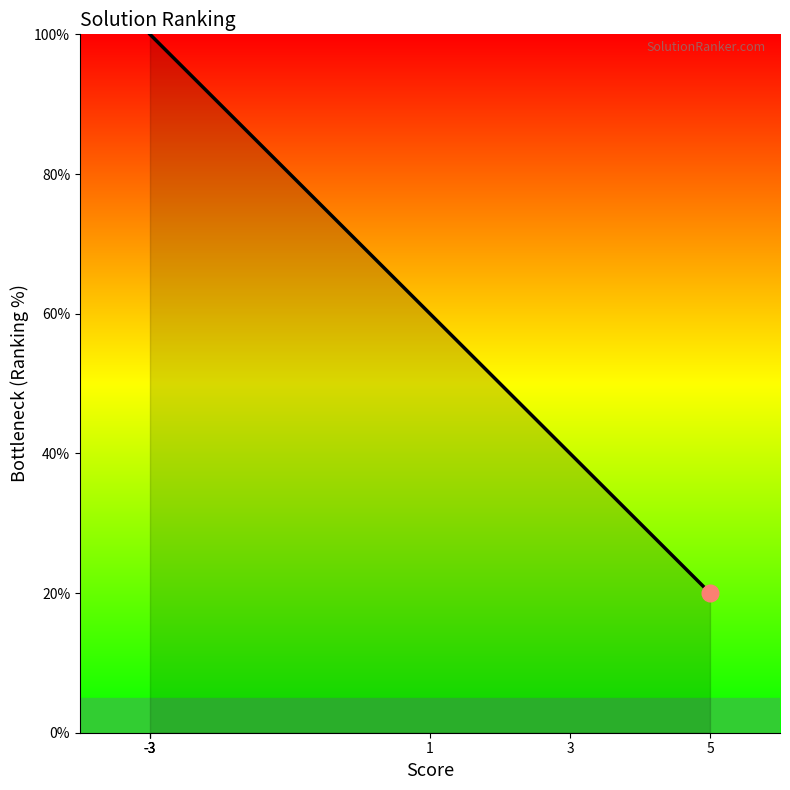

What is the sum of all values?

420